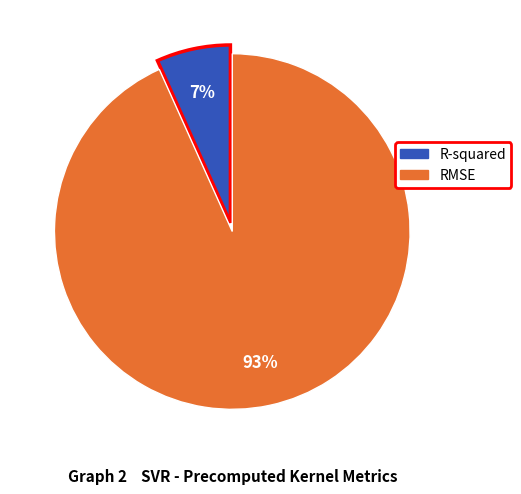

True or false: RMSE accounts for 93% of the total.

True